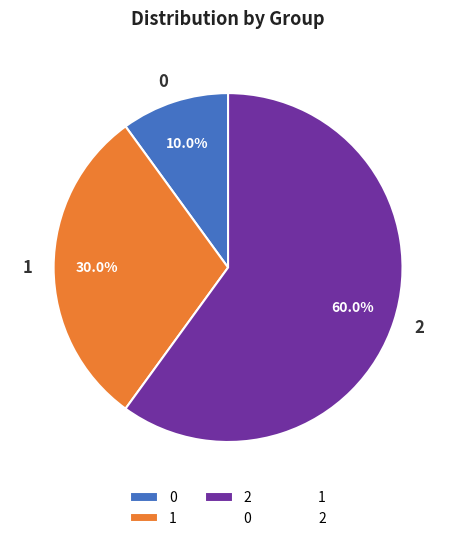

To the nearest percent, what percentage of the pie is 1?

30%